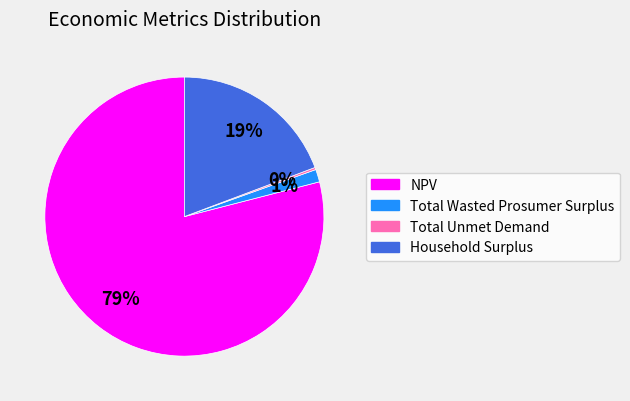

Is it true that Household Surplus is 19% of the pie?

True